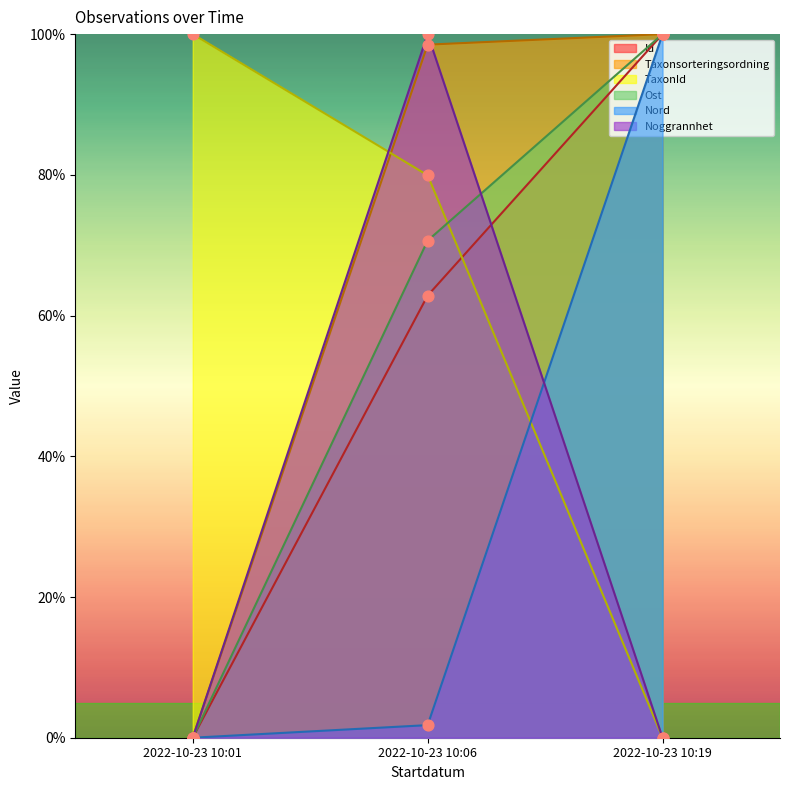

Which series contains the highest Y value?

Id